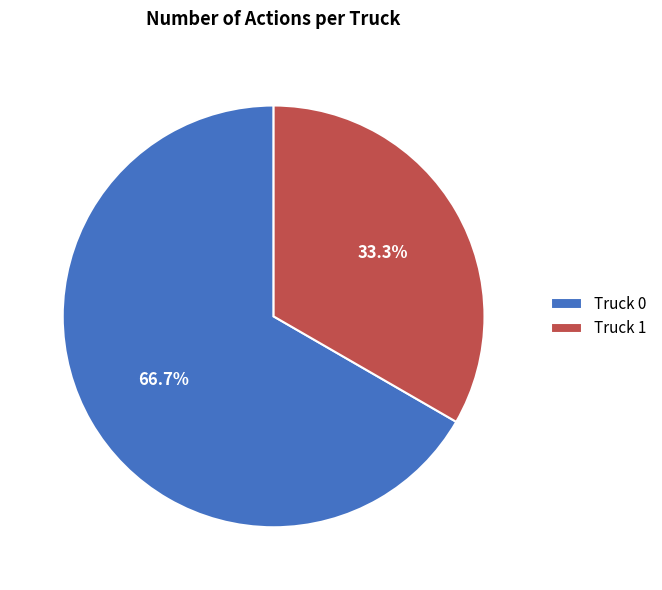

To the nearest percent, what is the difference between the Truck 1 and Truck 0 slice percentages?

33%